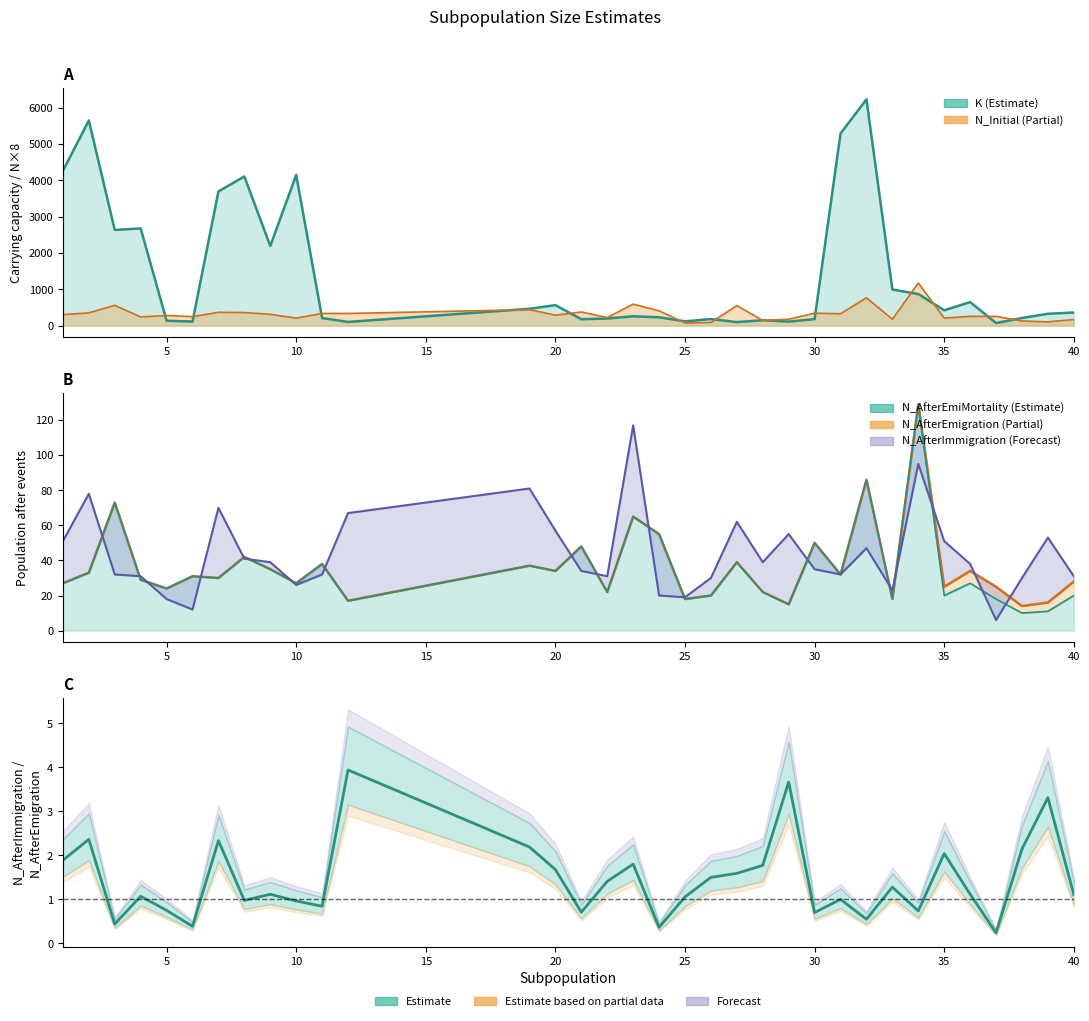

Which series has the largest total across all categories?

K